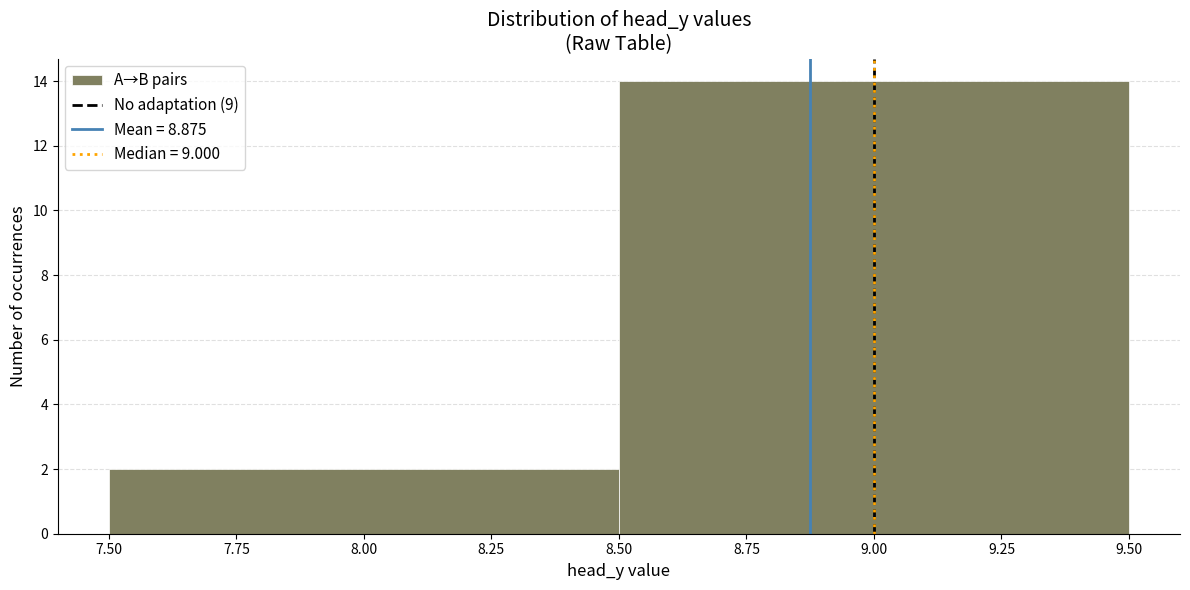

Reading left to right, list every bar in this chart as the range it spans on the x-axis followed by its height. The values are not printed on the chart, so give them approximately, as read against the axis.

7.50 to 8.50: 2
8.50 to 9.50: 14